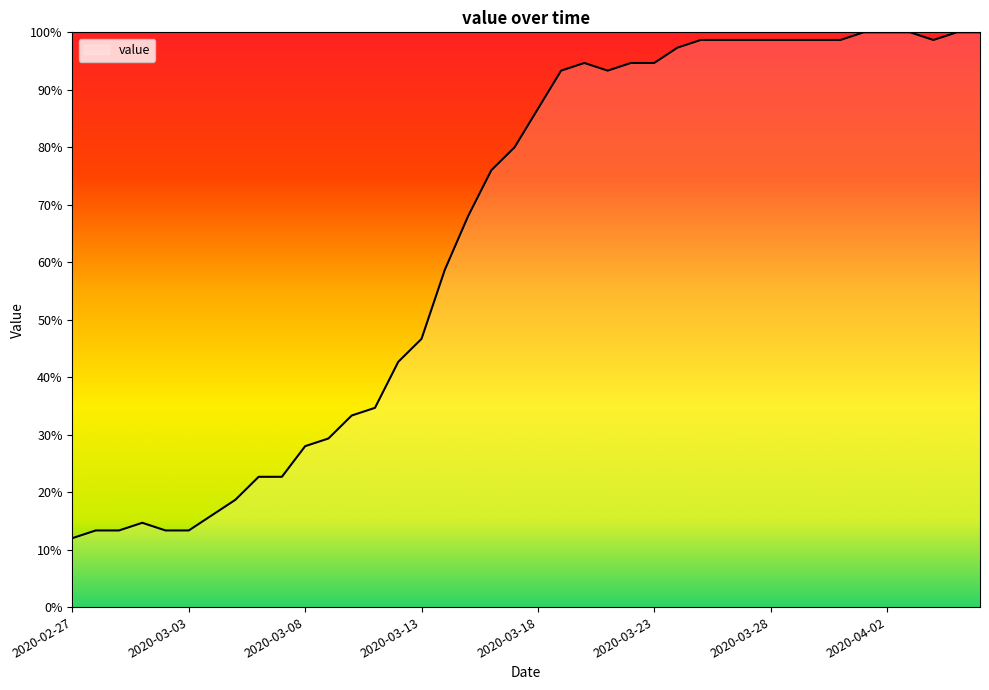

What is the maximum value shown in the chart?

100.0